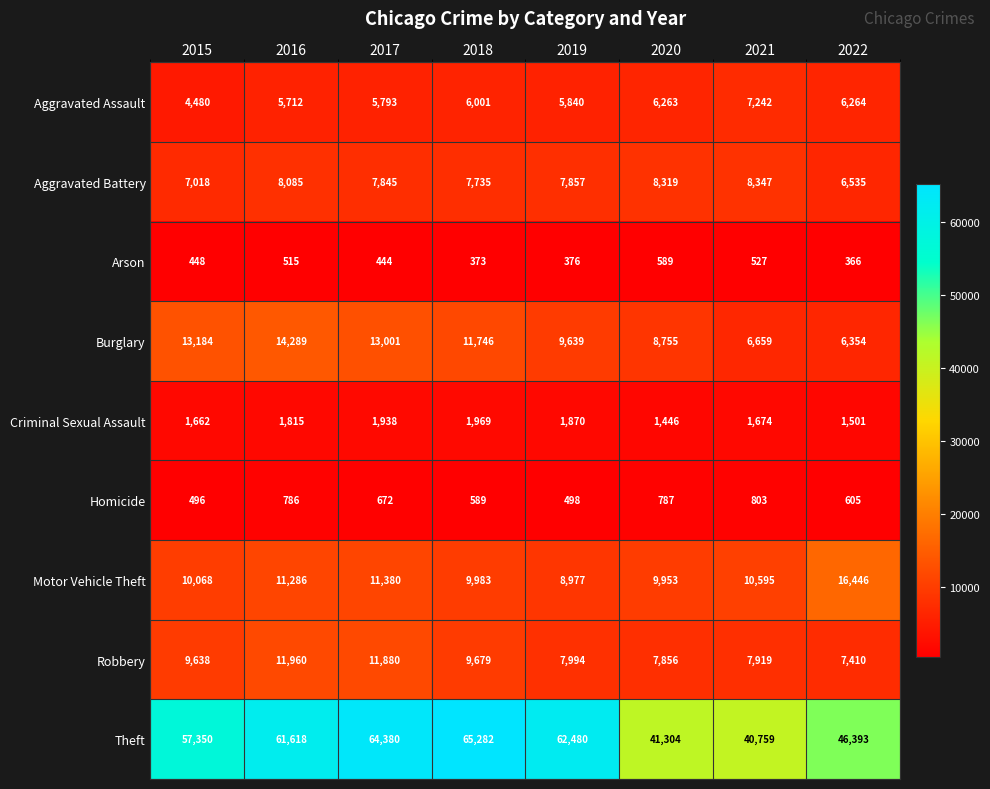

Rank the series at 2022 from highest to lowest value.

Theft, Motor Vehicle Theft, Robbery, Aggravated Battery, Burglary, Aggravated Assault, Criminal Sexual Assault, Homicide, Arson